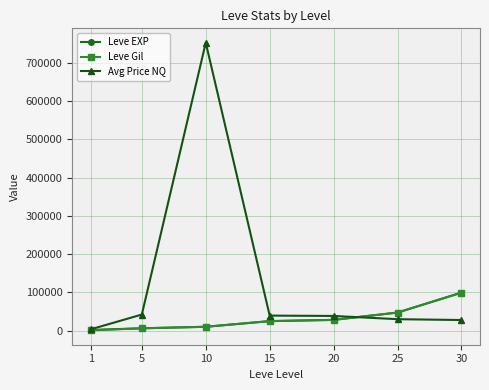

How many distinct data groups are displayed?

3